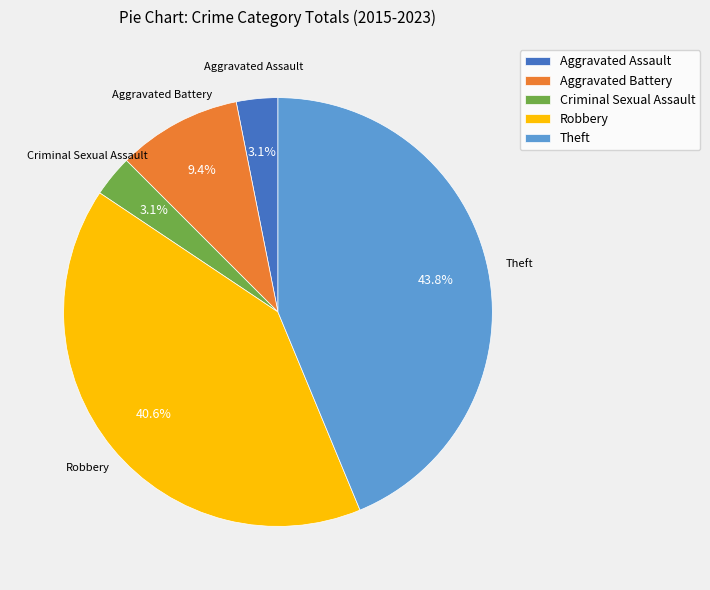

To the nearest percent, what is the difference between the Theft and Aggravated Battery slice percentages?

34%